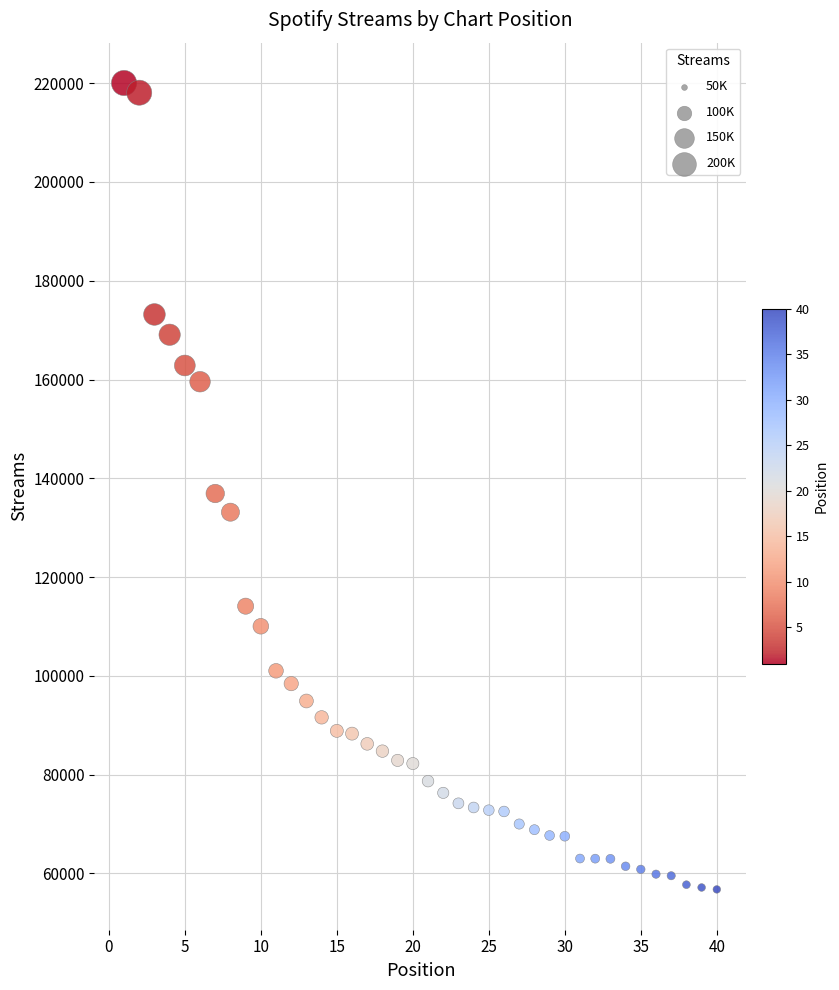

What is the range of X values (max minus min)?

39